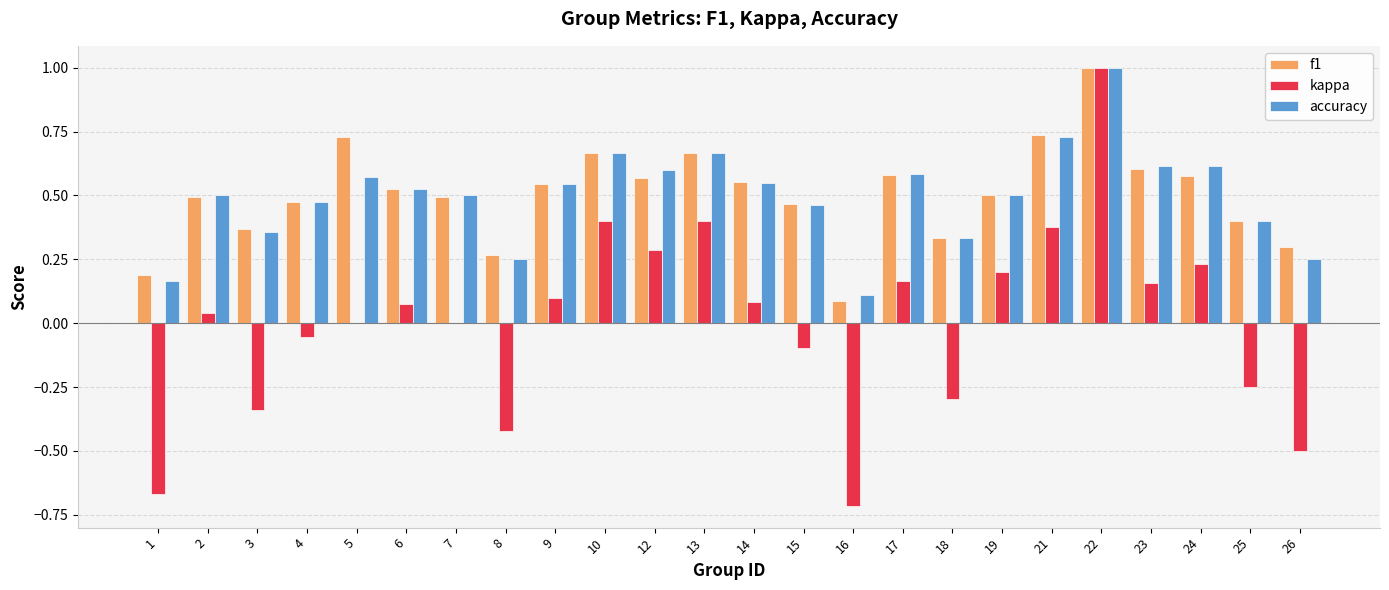

What is the sum of all f1 values?

12.1